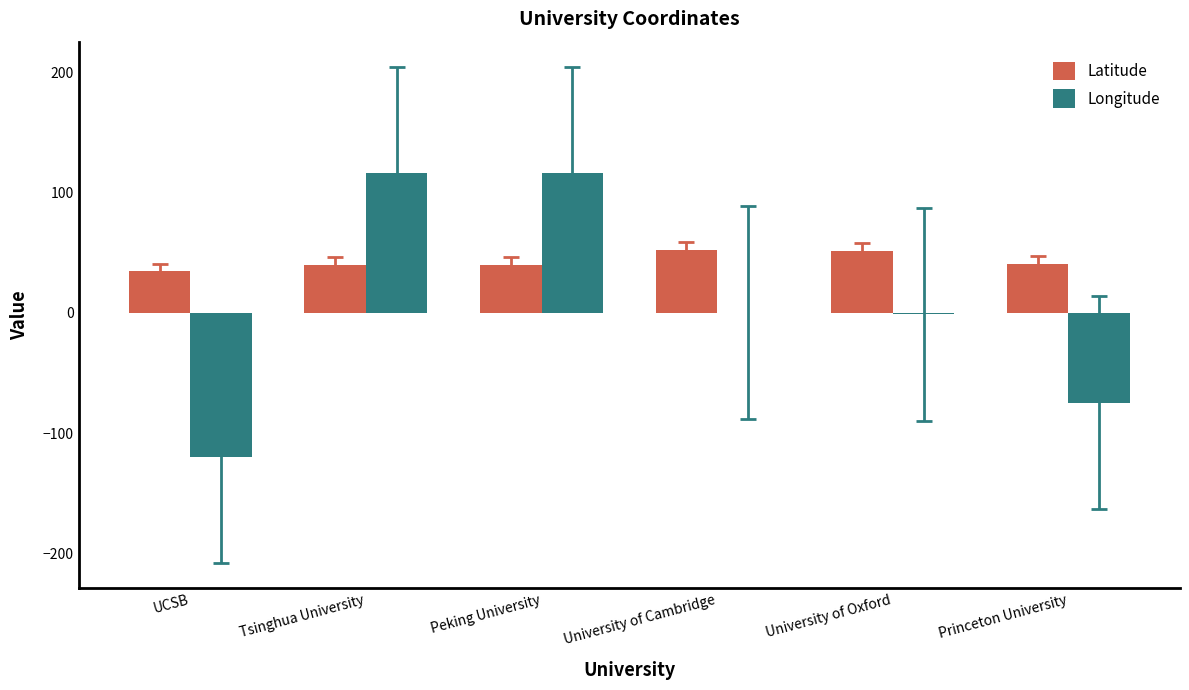

Which series changed the most between UCSB and Princeton University?

Longitude